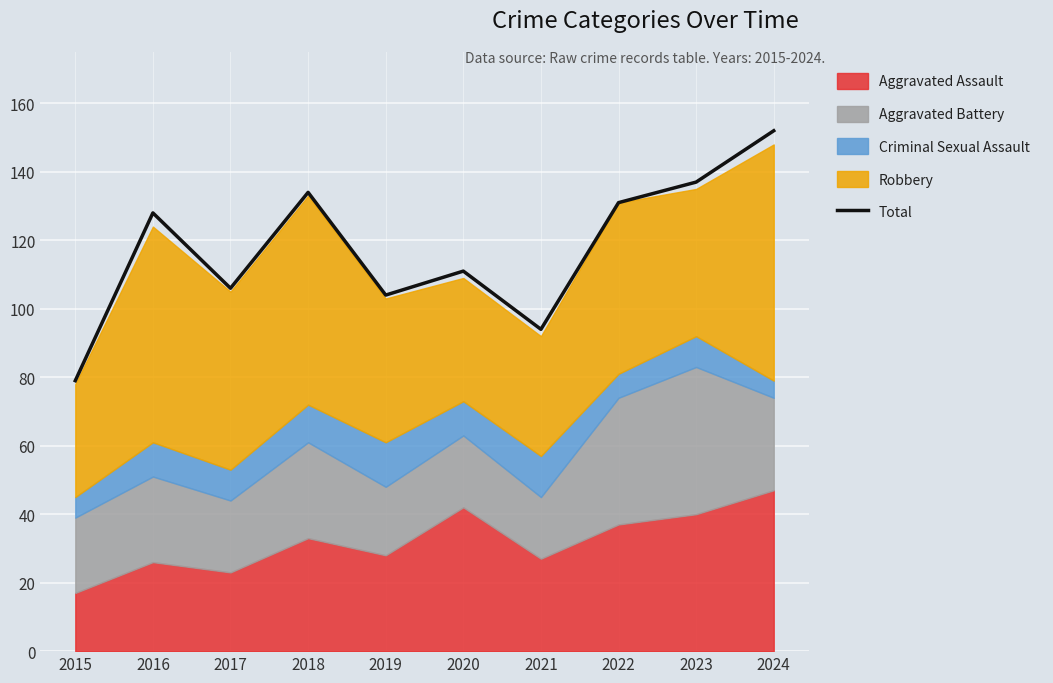

The value at 2018 is 38. True or false?

False